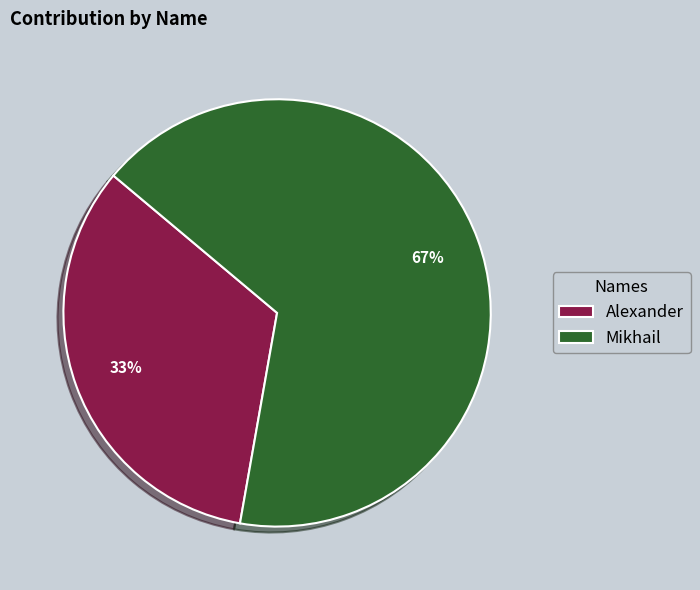

What is the ratio of the value at Alexander to the value at Mikhail?

0.5